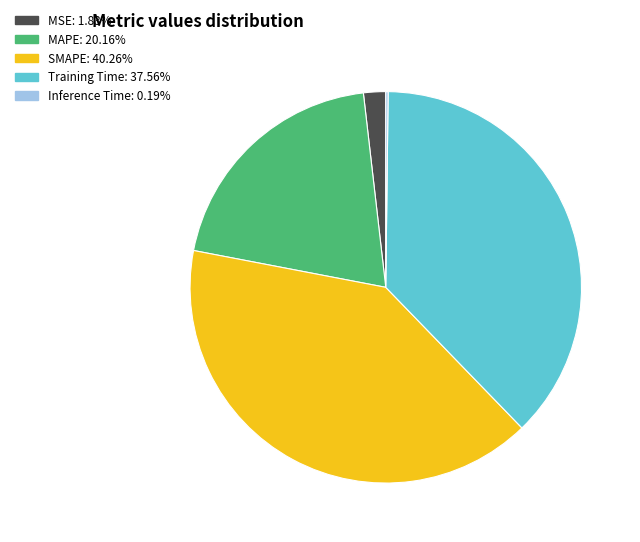

Does Training Time account for over 50% of the chart?

No